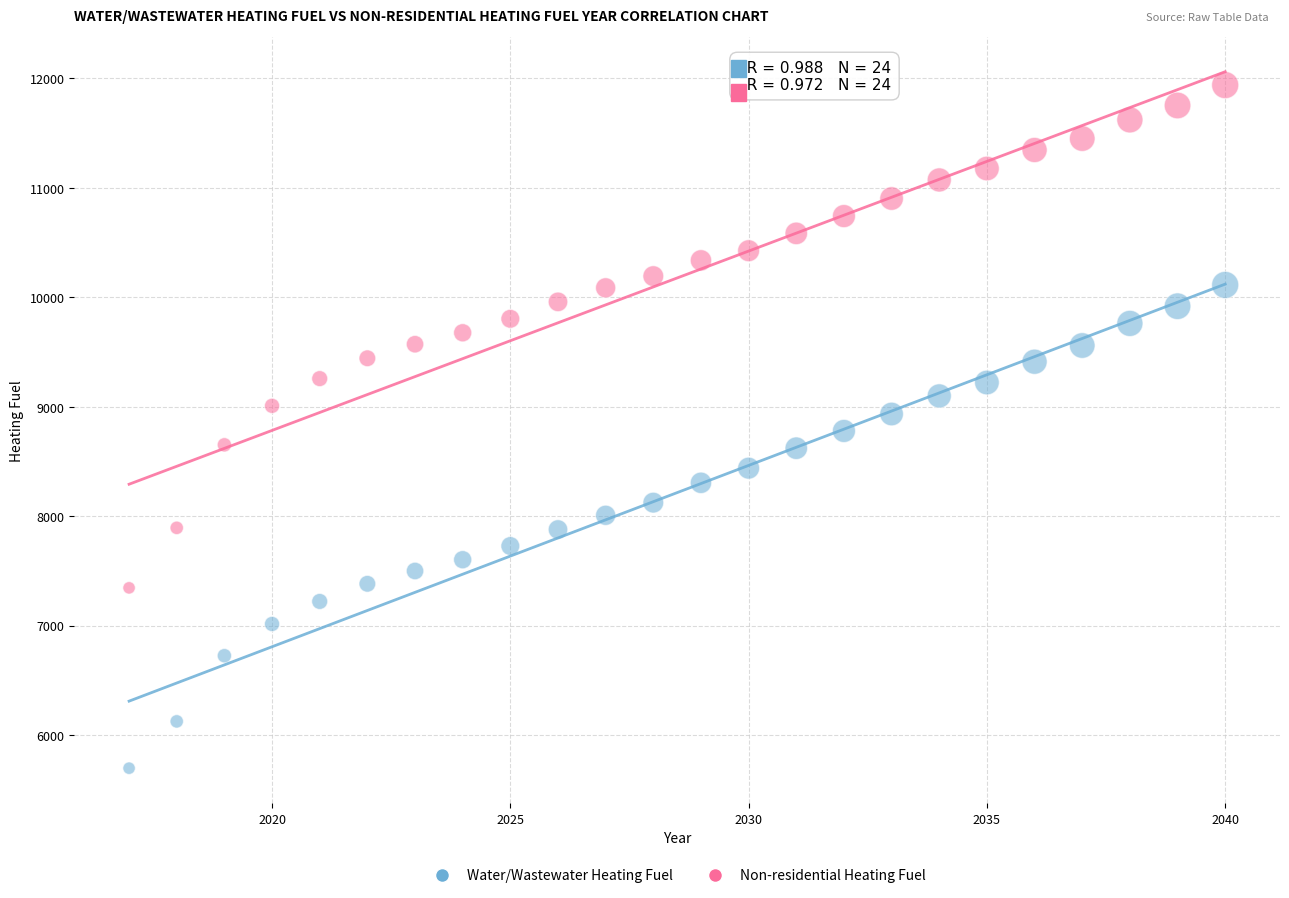

Which series has the widest spread of Y values?

Non-residential Heating Fuel